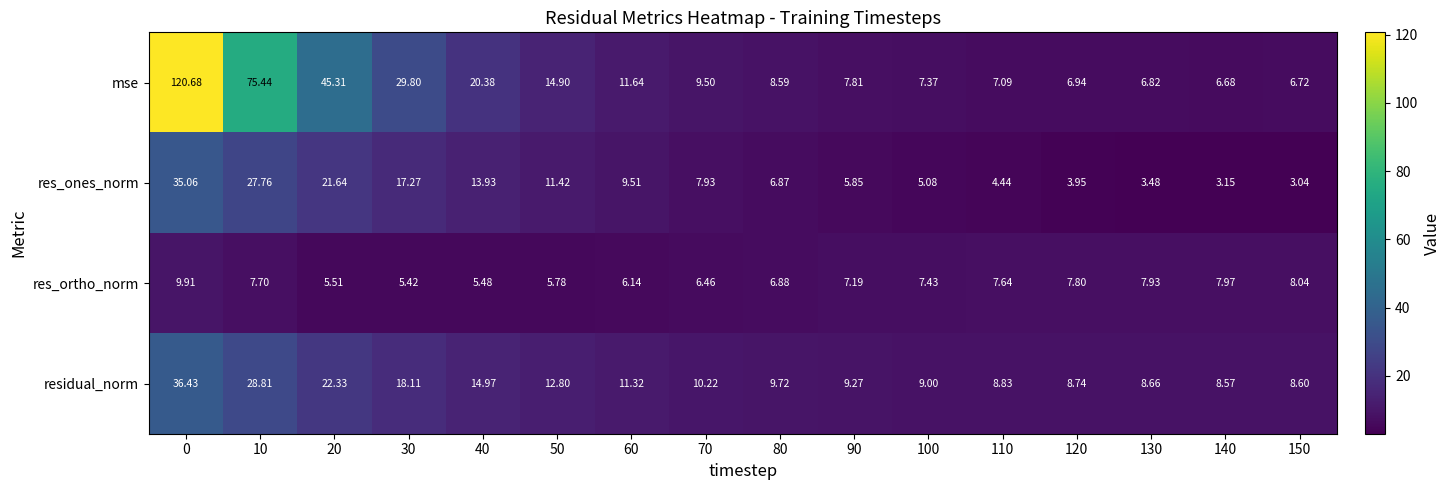

Which series changed the most between 80 and 130?

res_ones_norm